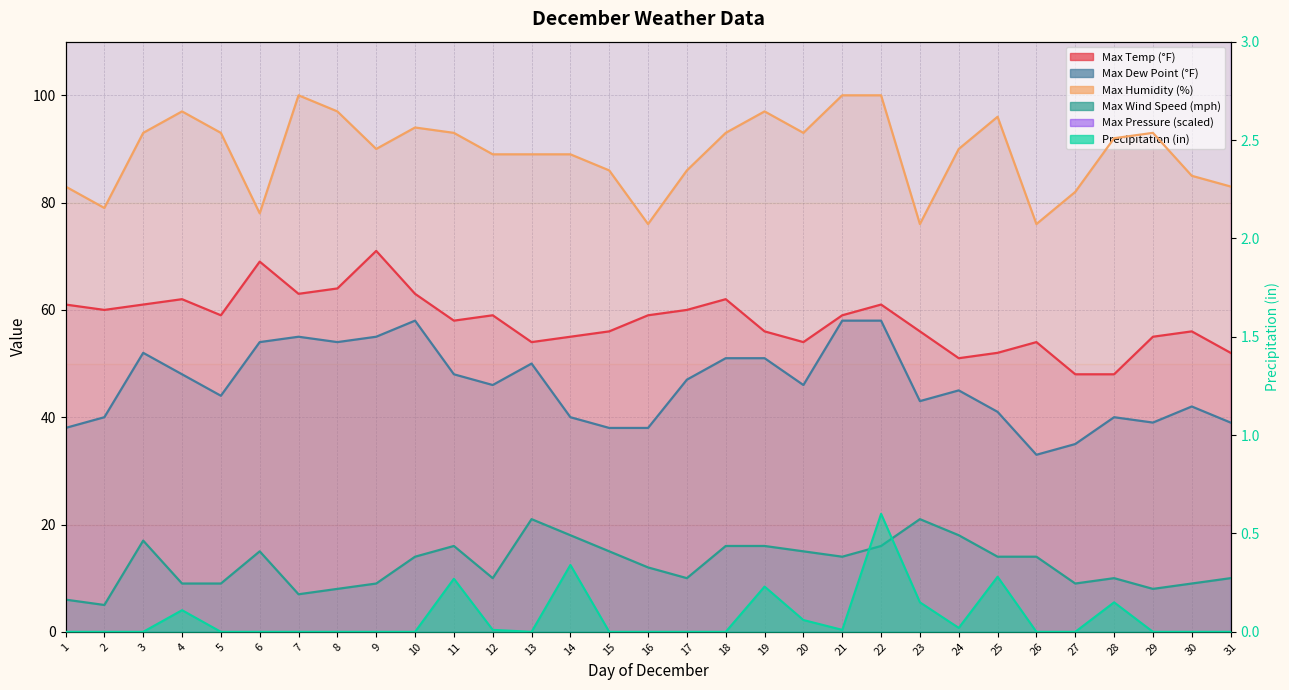

Which series has the largest range (max minus min)?

Max Pressure (in)